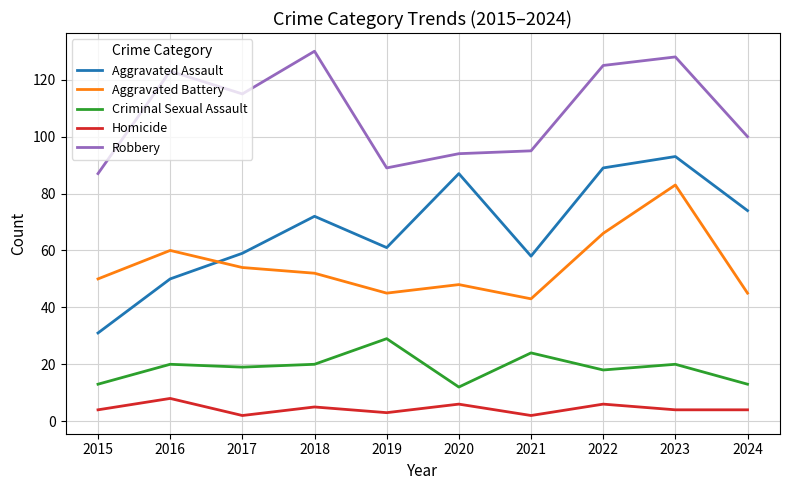

Which series changed the most between 2017 and 2022?

Aggravated Assault